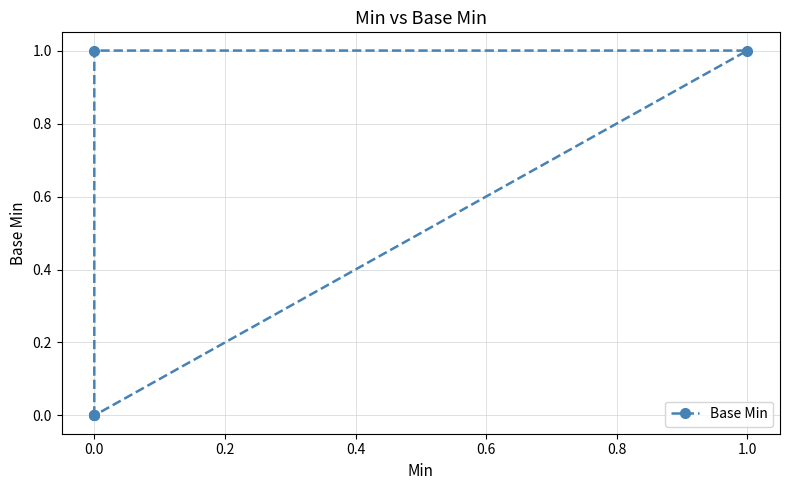

Which has a higher value, 0.2 or −0.2?

0.2